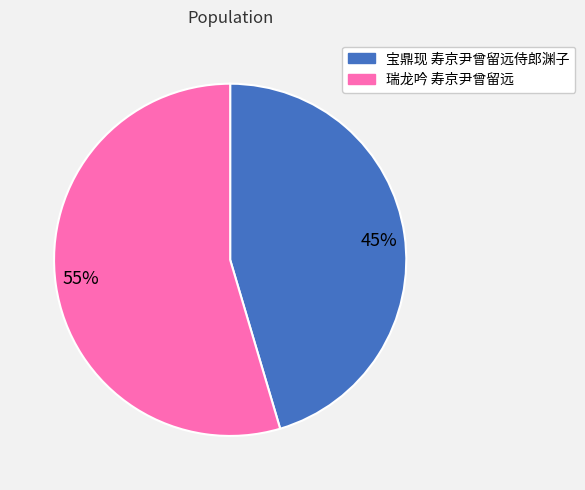

Which category has the smallest portion of the pie?

宝鼎现 寿京尹曾留远侍郎渊子